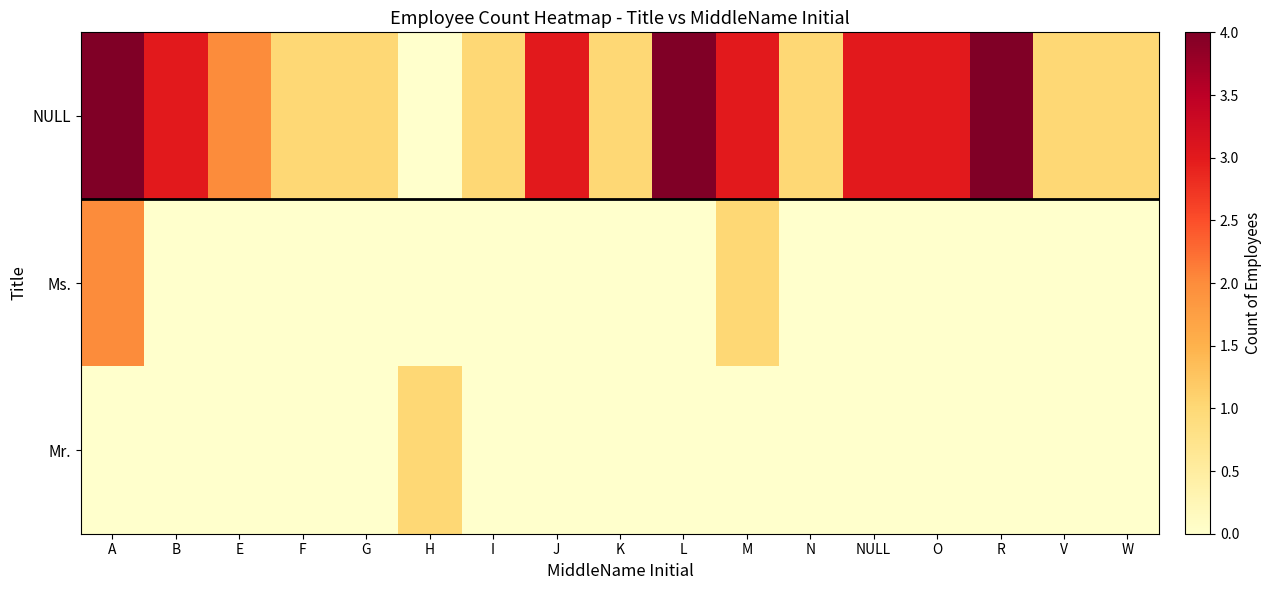

At how many categories does at least one series exceed 2?

8